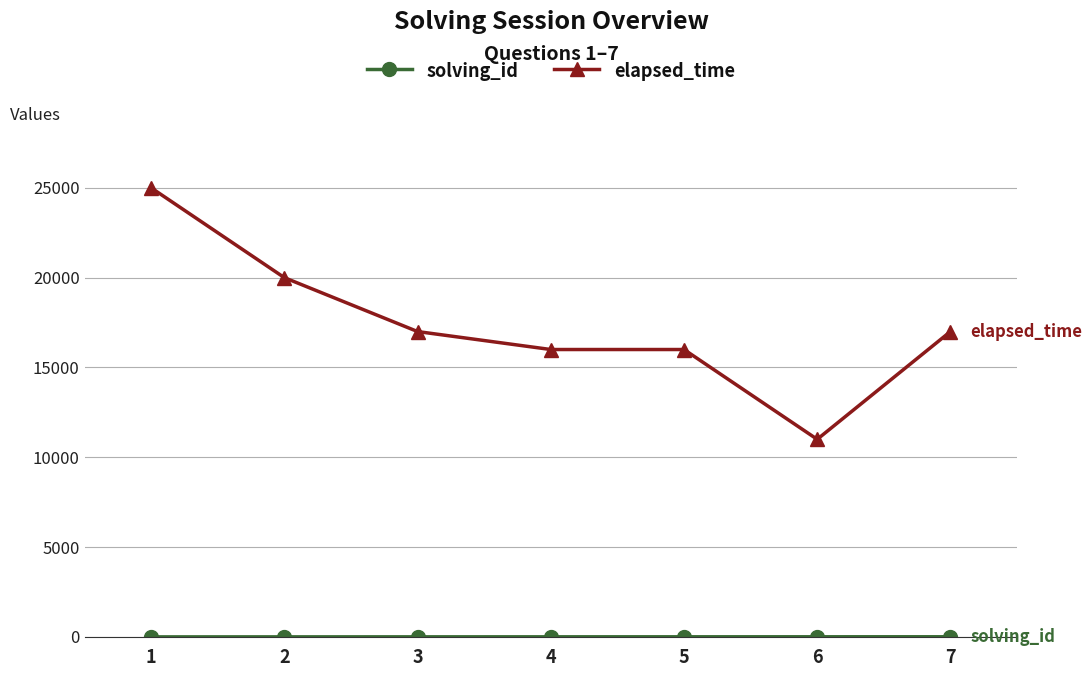

What is the maximum value for elapsed_time?

25000